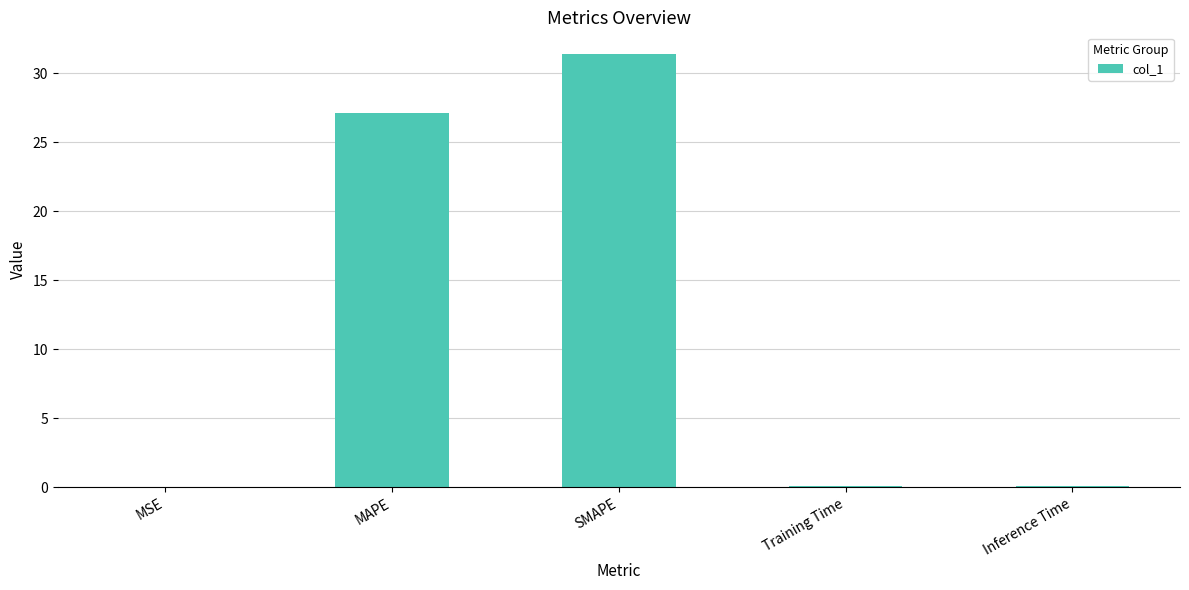

Between SMAPE and Training Time, which is larger?

SMAPE